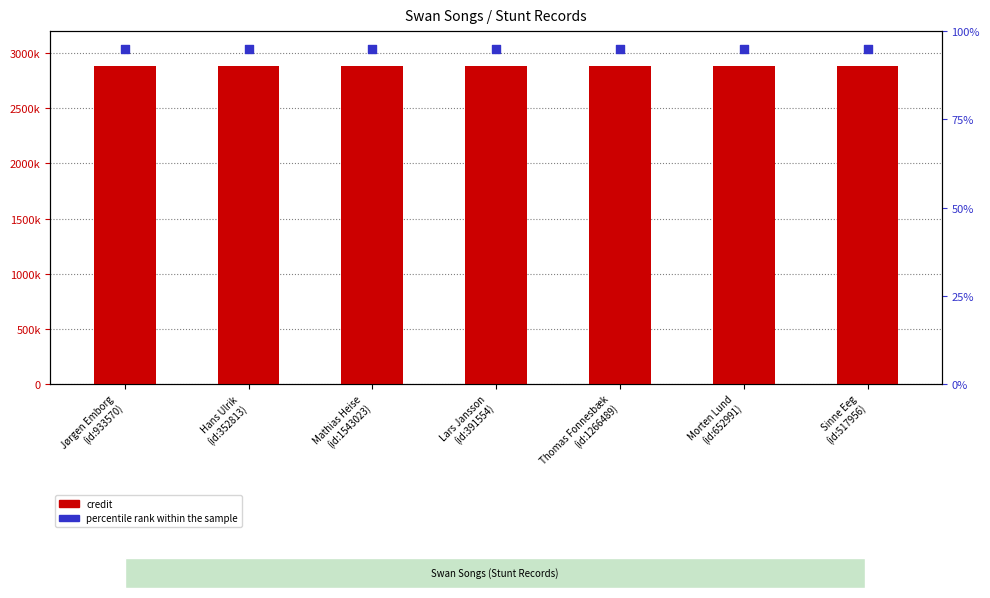

Is the value of credit at Lars Jansson
(id:391554) greater than the value of percentile rank within the sample at Hans Ulrik
(id:352813)?

Yes